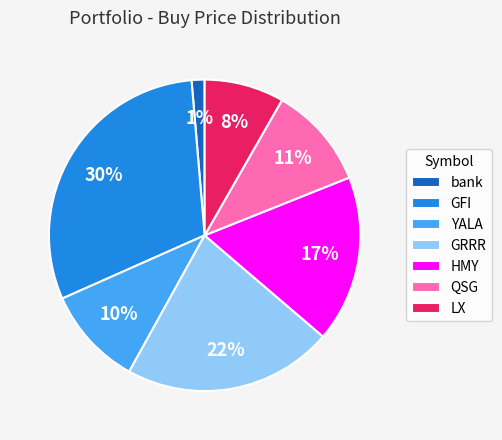

How many slices are in this pie chart?

7